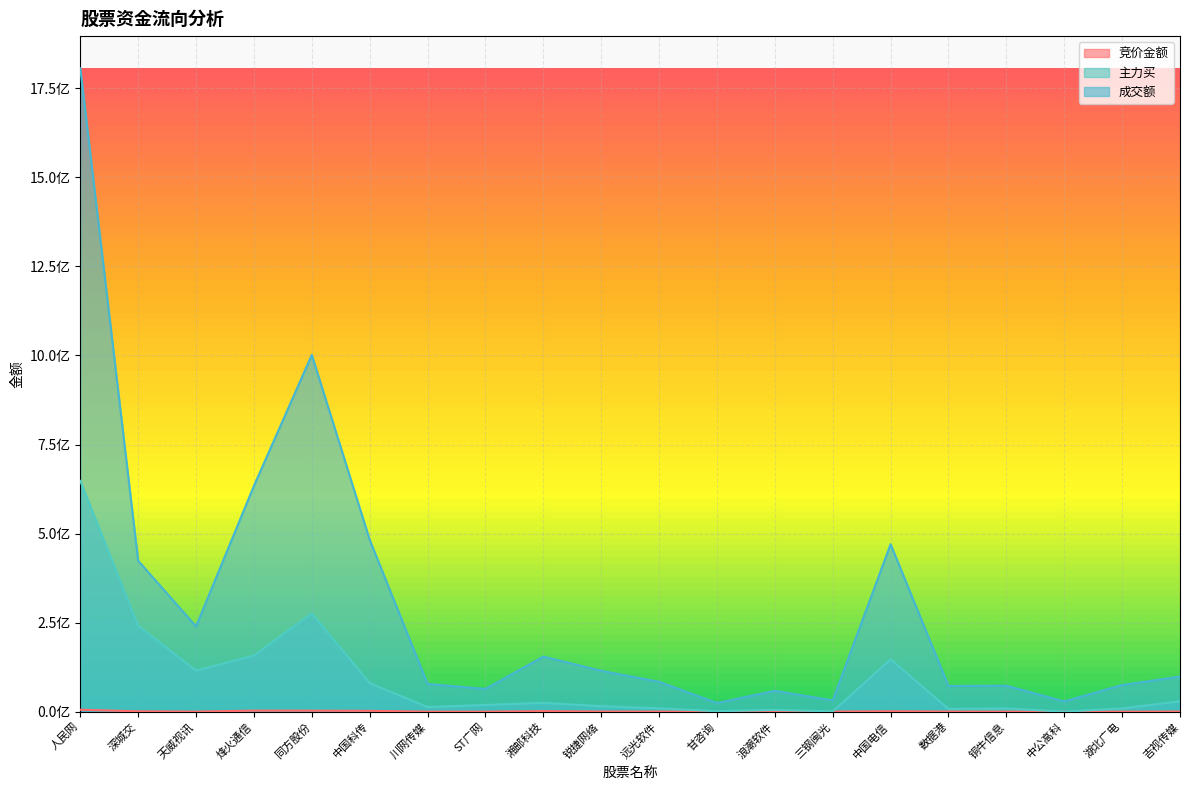

What is the value of the 主力买 point at the 3rd from the left?

115225012